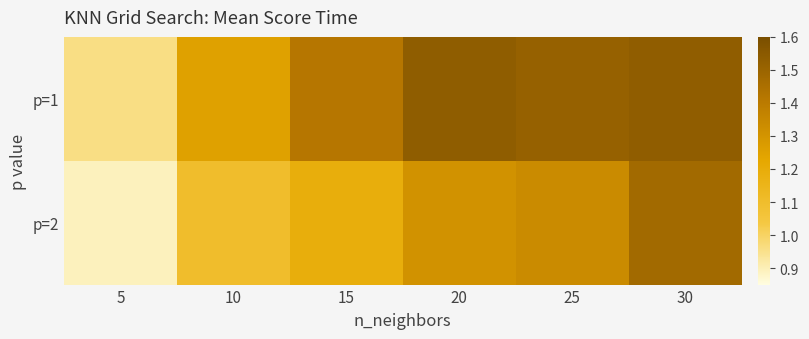

Reading left to right, list all the values displayed in this chart.

p=1: 5=1.0	10=1.3	15=1.4	20=1.5	25=1.5	30=1.5
p=2: 5=0.9	10=1.1	15=1.2	20=1.3	25=1.3	30=1.5